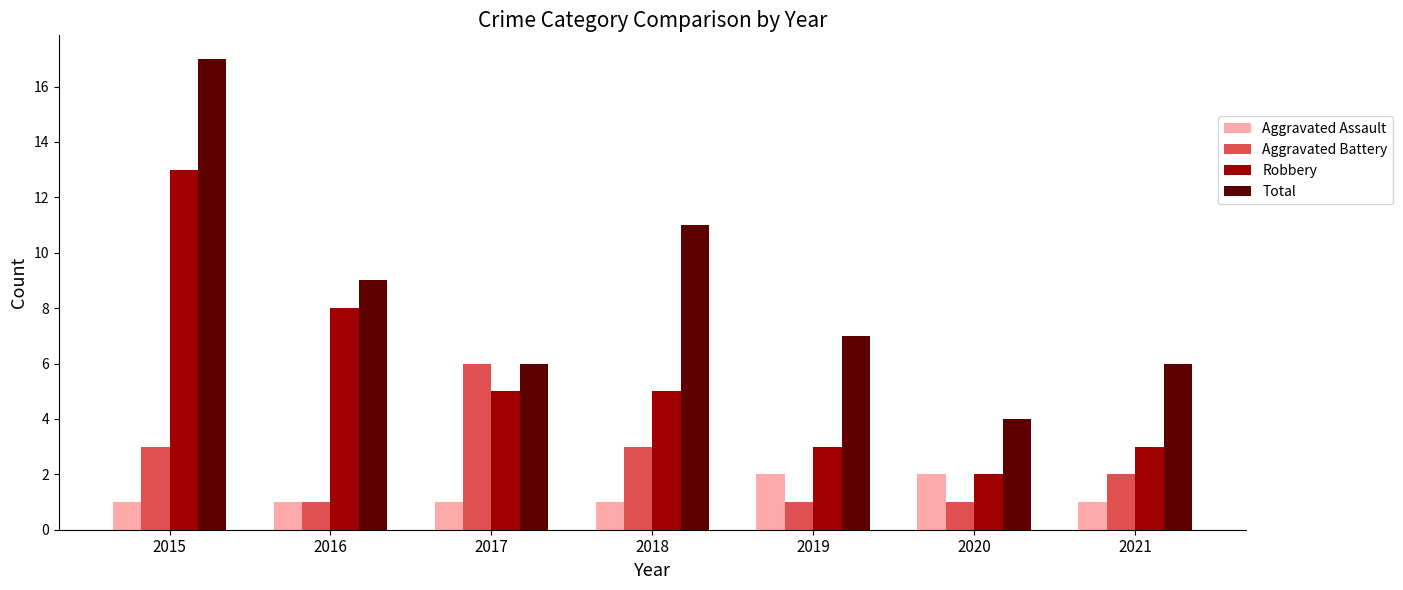

What is the sum of the Aggravated Assault values at 2016 and 2019?

3